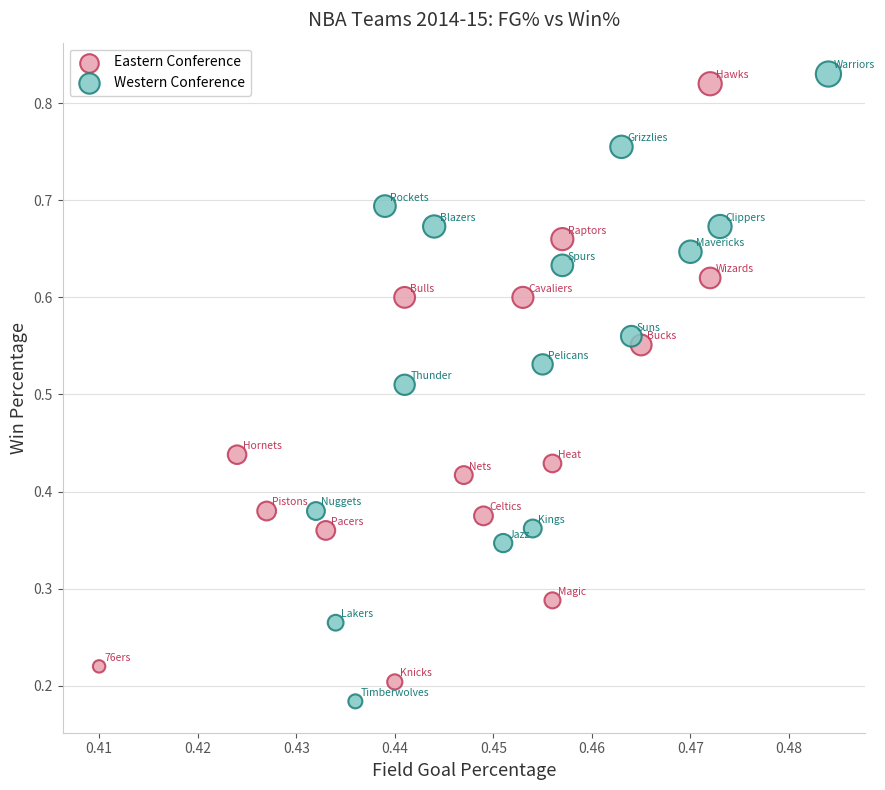

Which series contains the highest Y value?

Western Conference